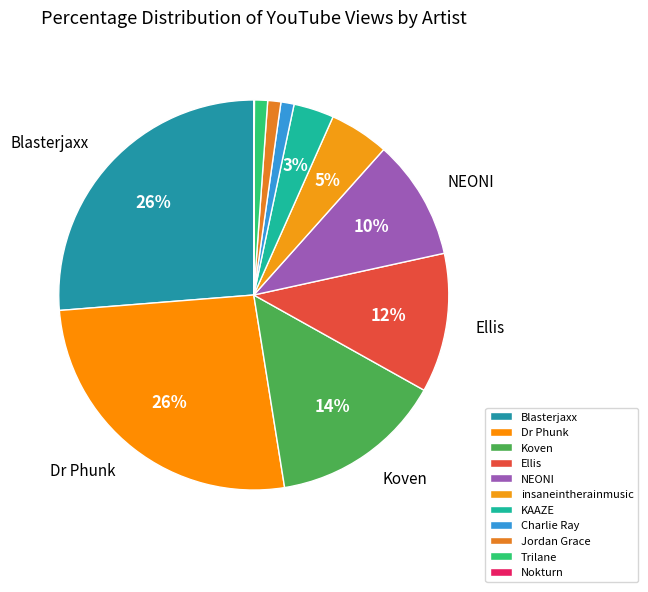

To the nearest percent, what is the difference between the largest and smallest slice percentages?

26%